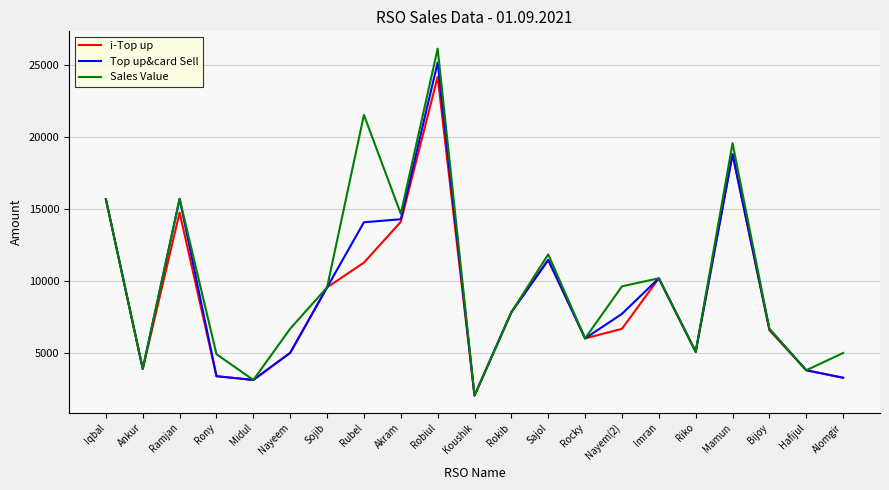

Where is the first local minimum for i-Top up?

Ankur